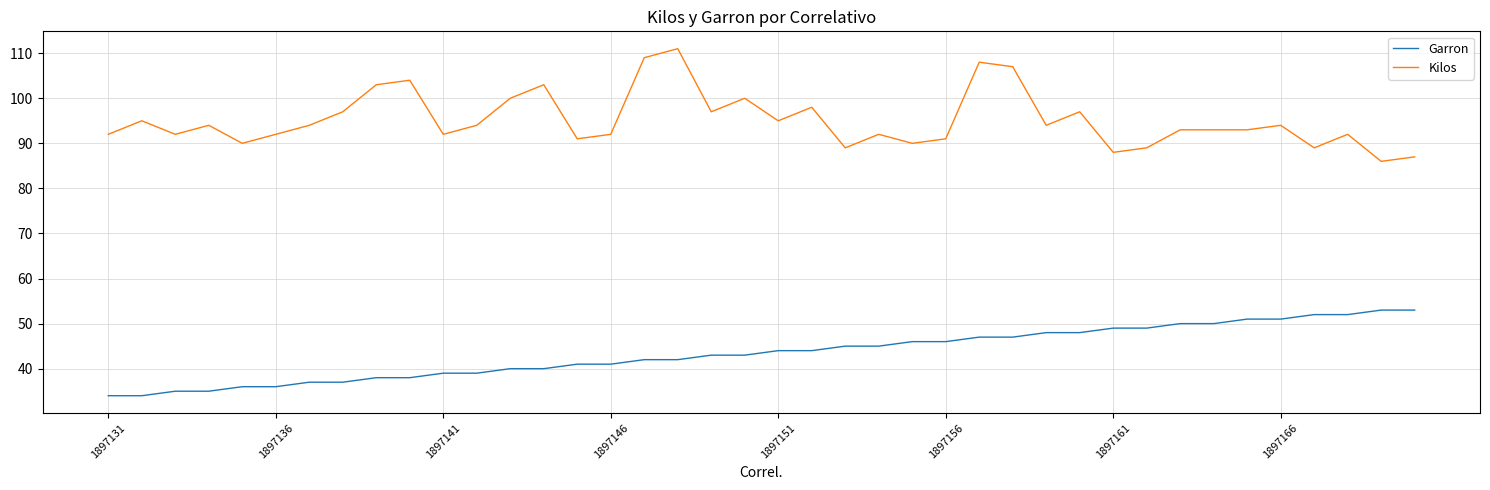

Which series has the largest total across all categories?

Kilos